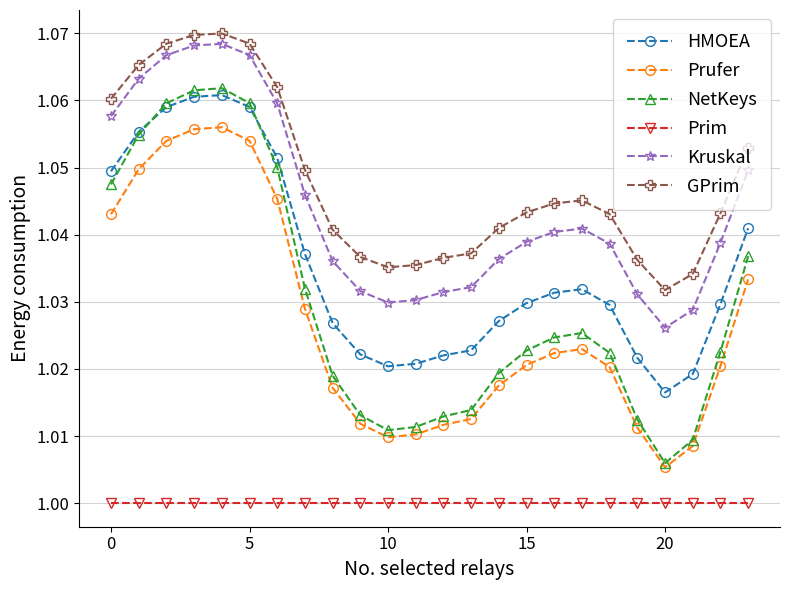

Which series has the largest total across all categories?

GPrim